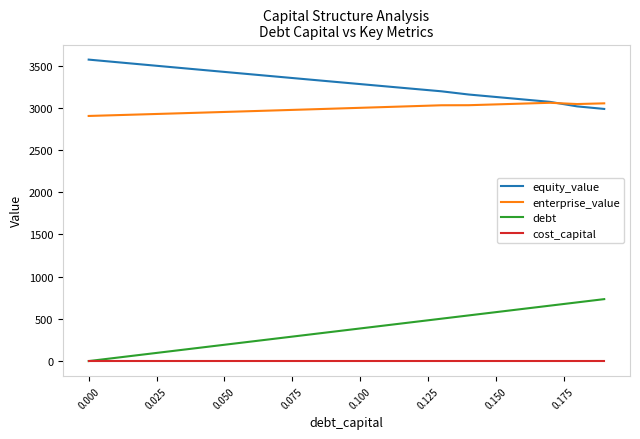

What is the sum of all equity_value values?

65841.1